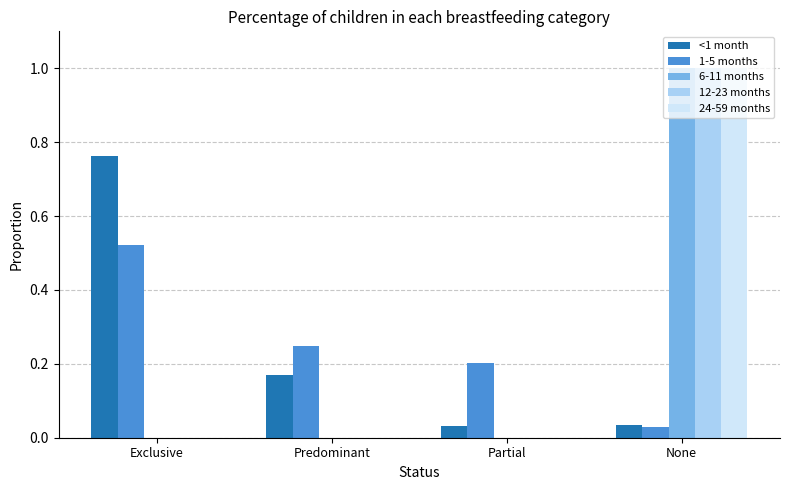

What is the highest value of the 12-23 months series?

1.0